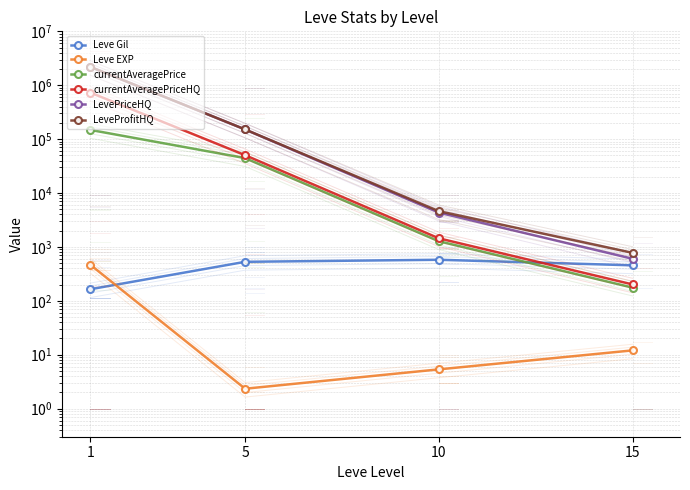

Between 10 and 15, which is larger?

10